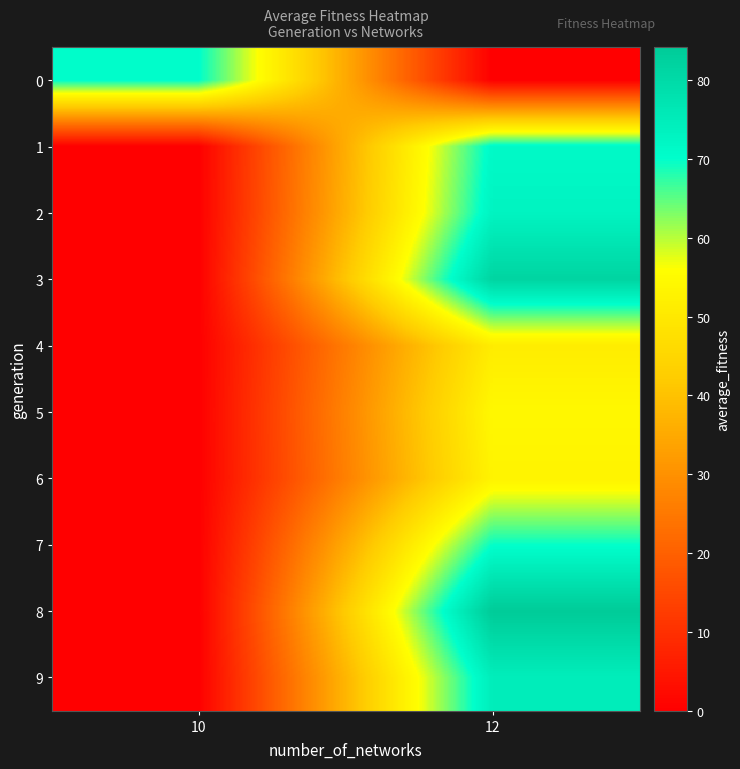

What is the maximum value shown in the chart?

84.2